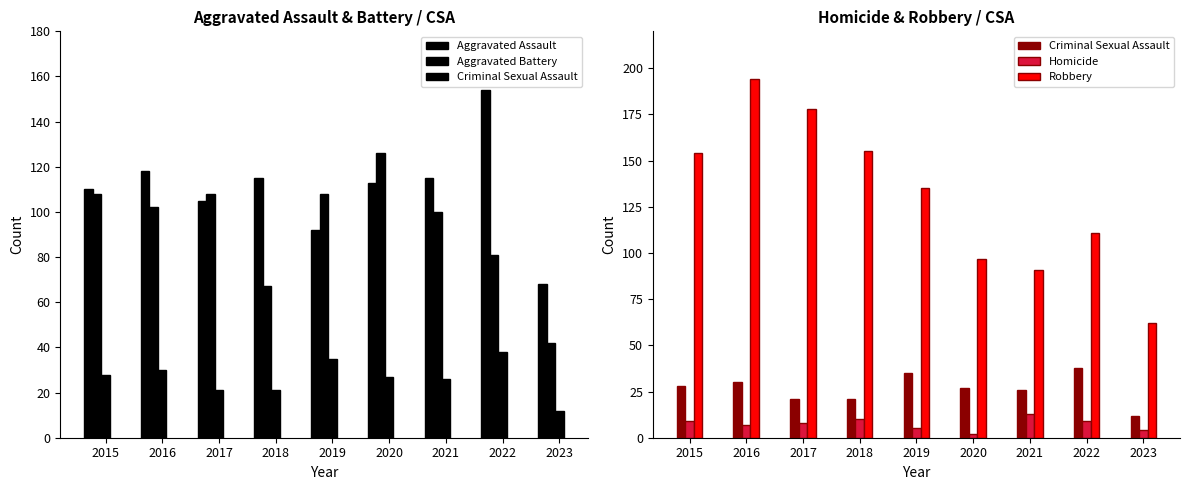

What is the maximum value for Robbery?

194